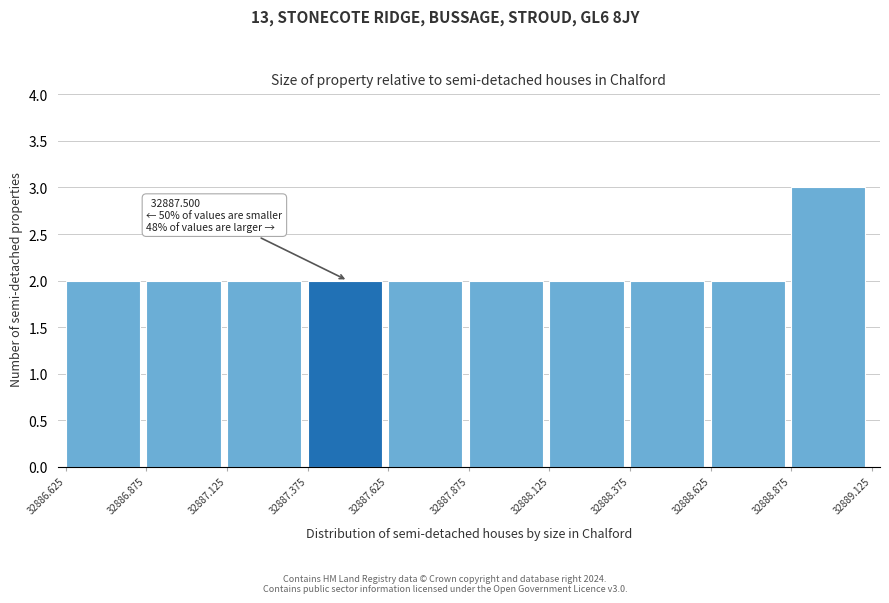

Over which range of the x-axis is the bar tallest?

32888.875 to 32889.125